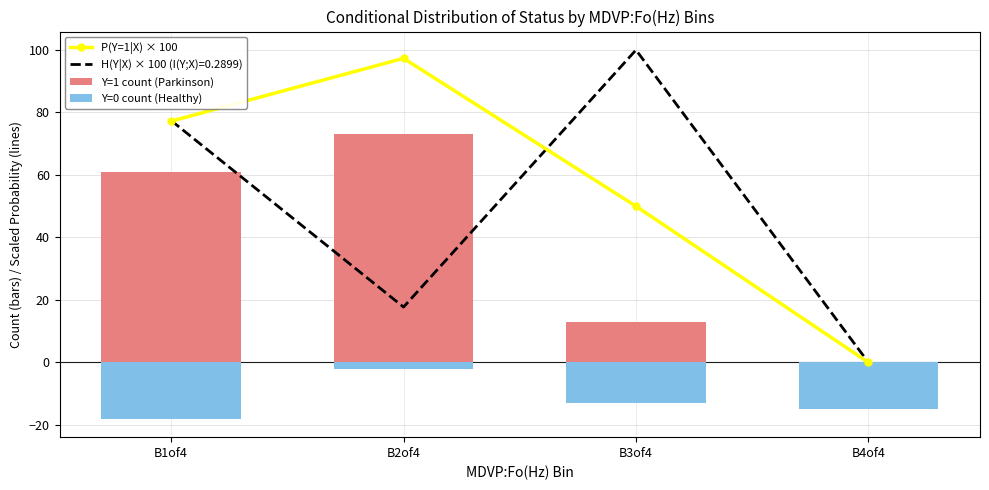

How many data points are less than 77?

2